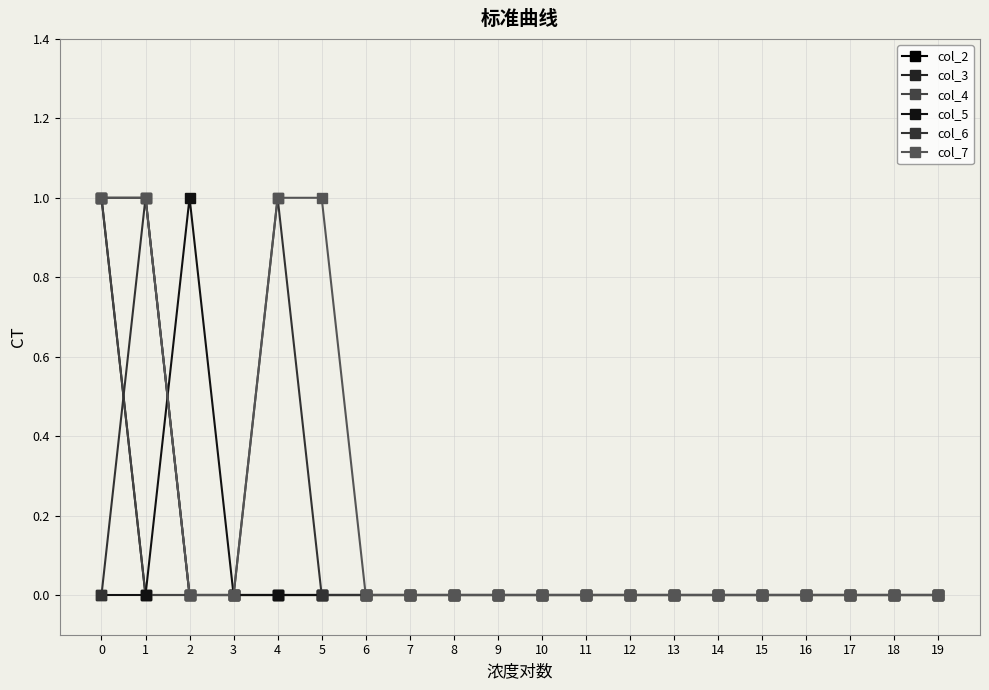

At how many categories does at least one series exceed 0?

5